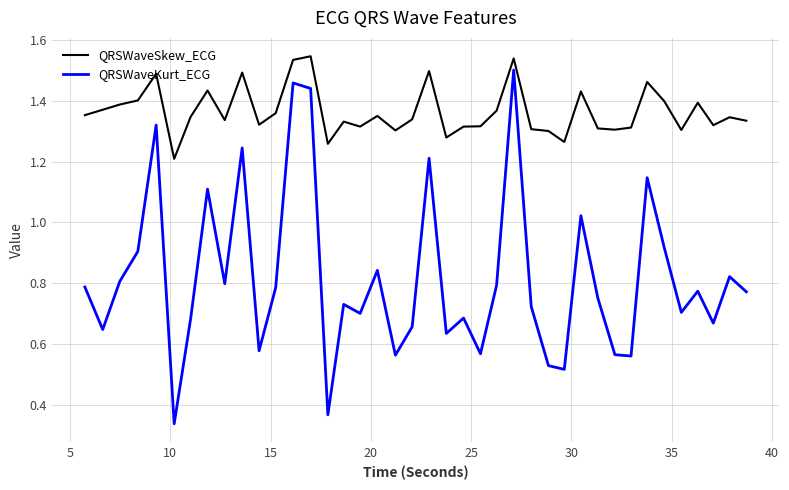

What is the sum of all QRSWaveSkew_ECG values?

54.6